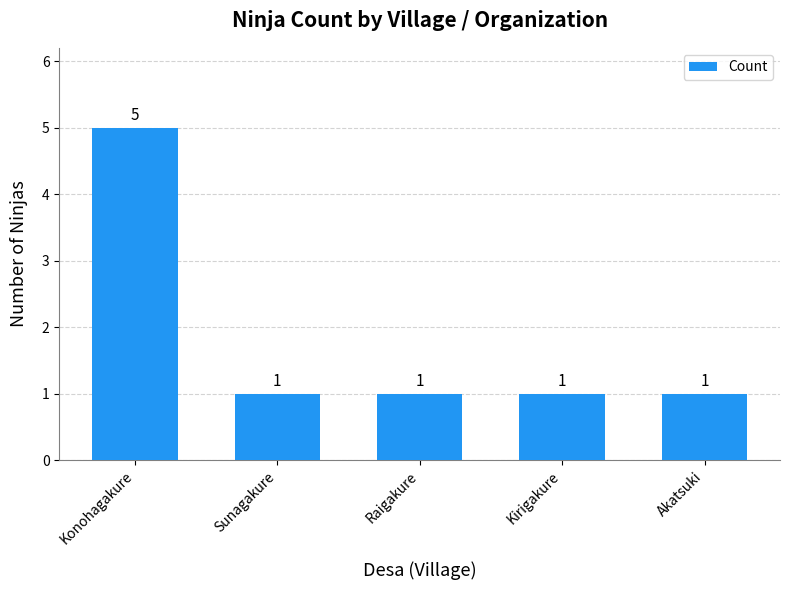

Reading left to right, what are all the values shown in this chart?

Konohagakure=5	Sunagakure=1	Raigakure=1	Kirigakure=1	Akatsuki=1